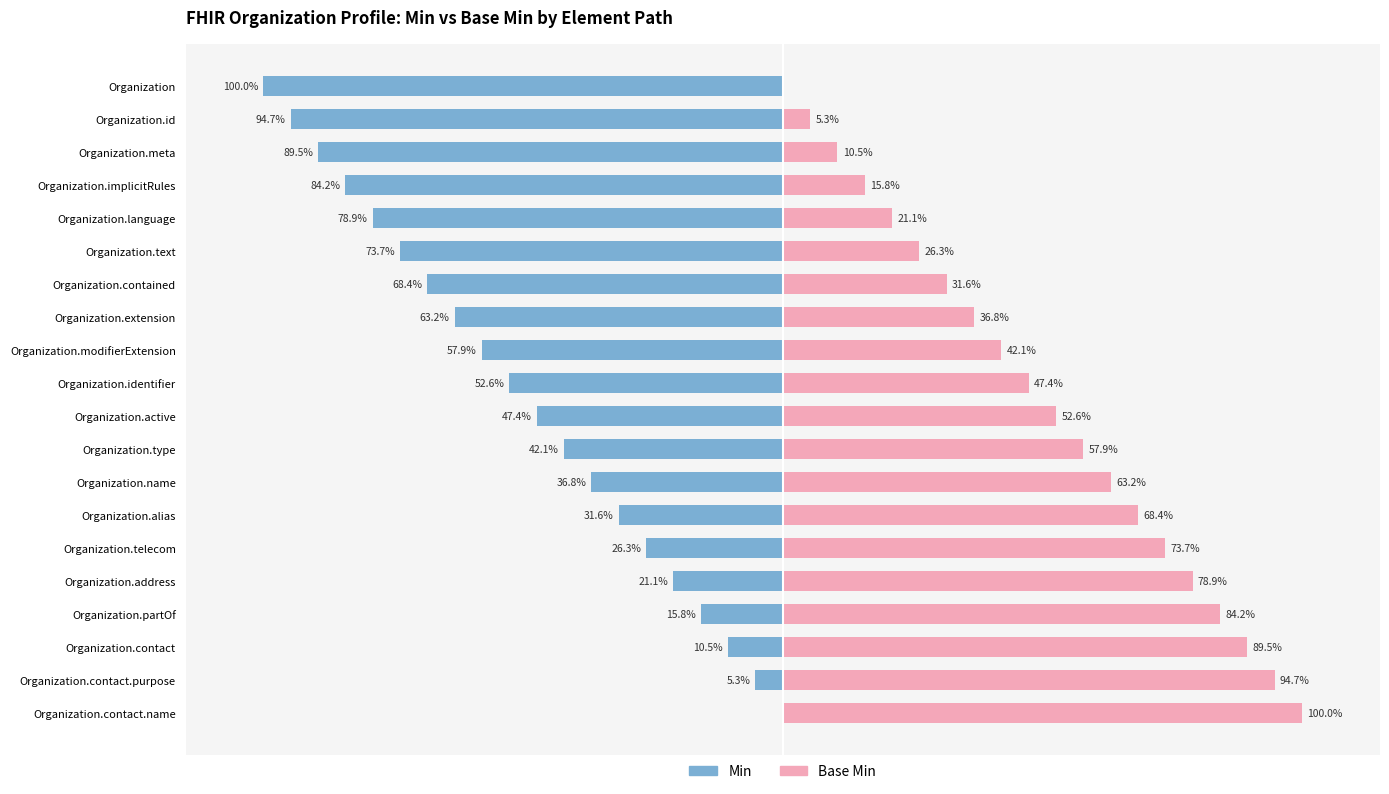

List the series in order of their overall mean, highest first.

Base Min, Min